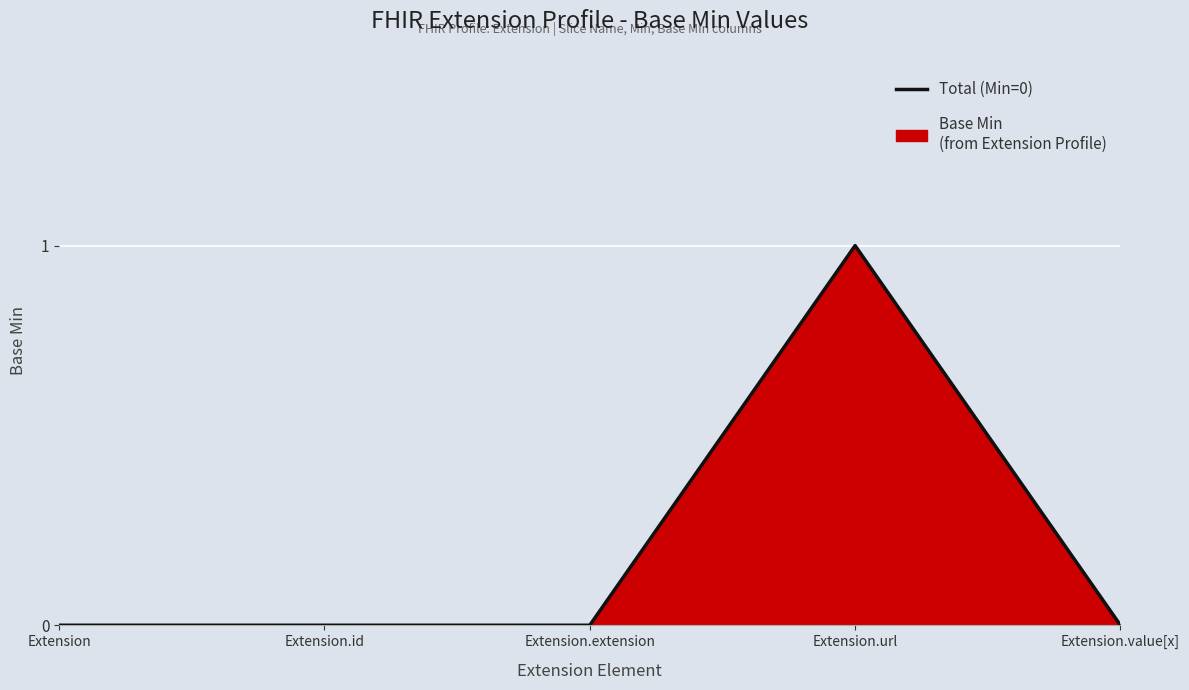

What is the value of the 4th point from the left?

1